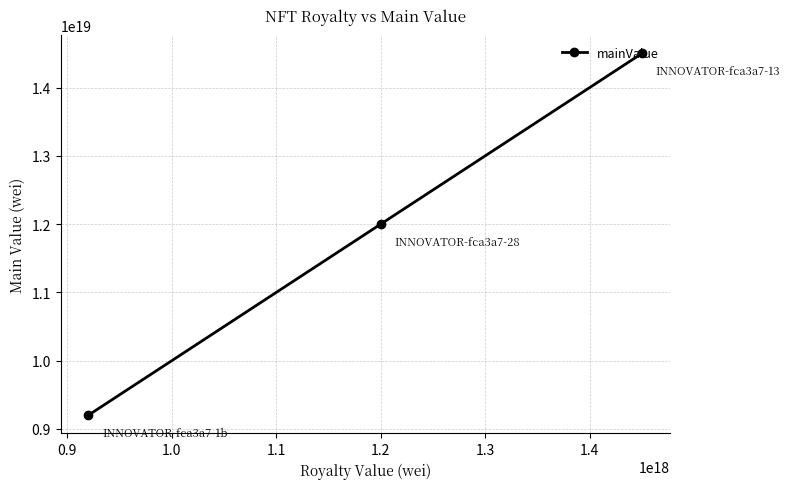

What is the smallest value displayed?

9200000000000000000